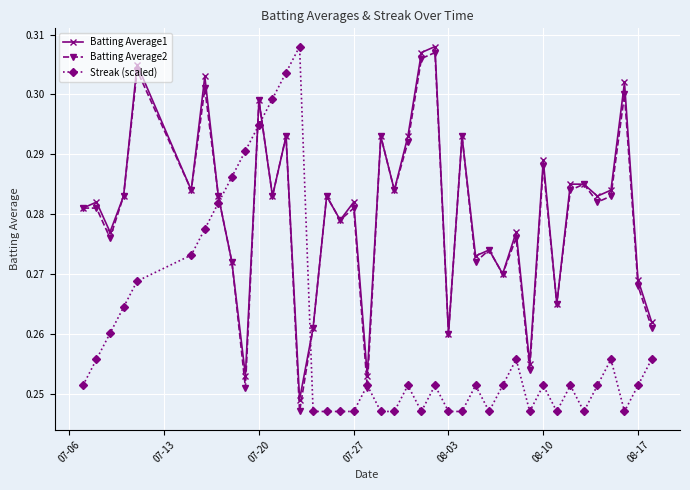

Is this an area chart (filled region under the line)?

No